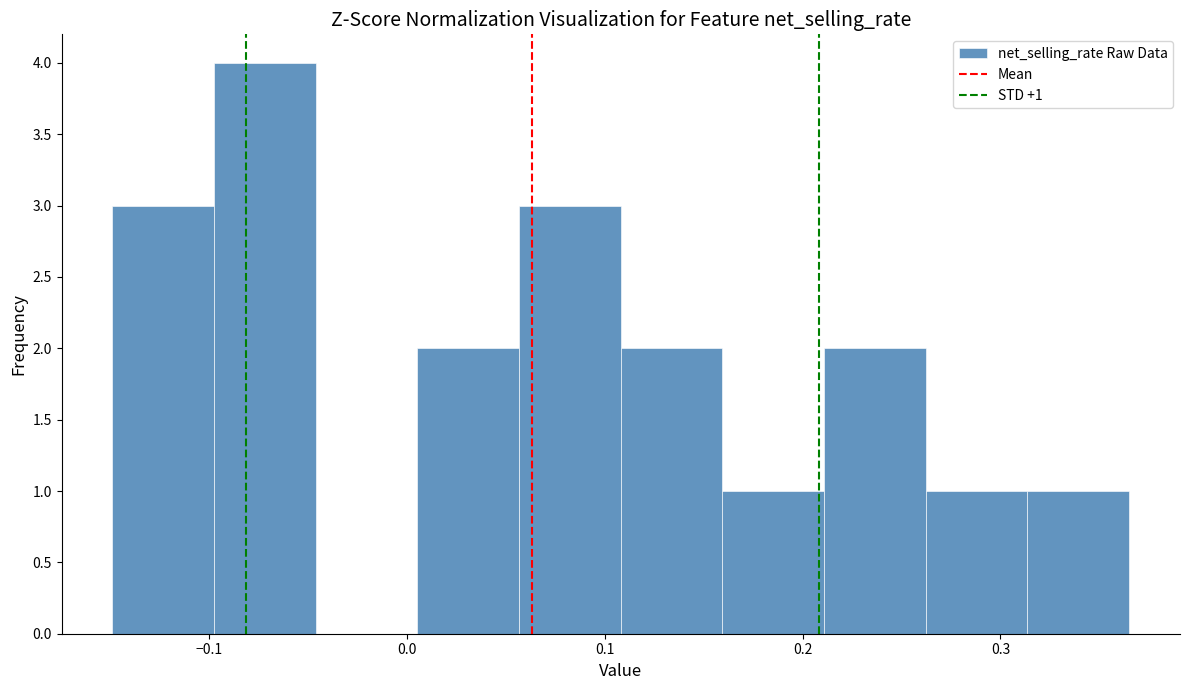

Which range on the x-axis has the tallest bar?

-0.10 to -0.05